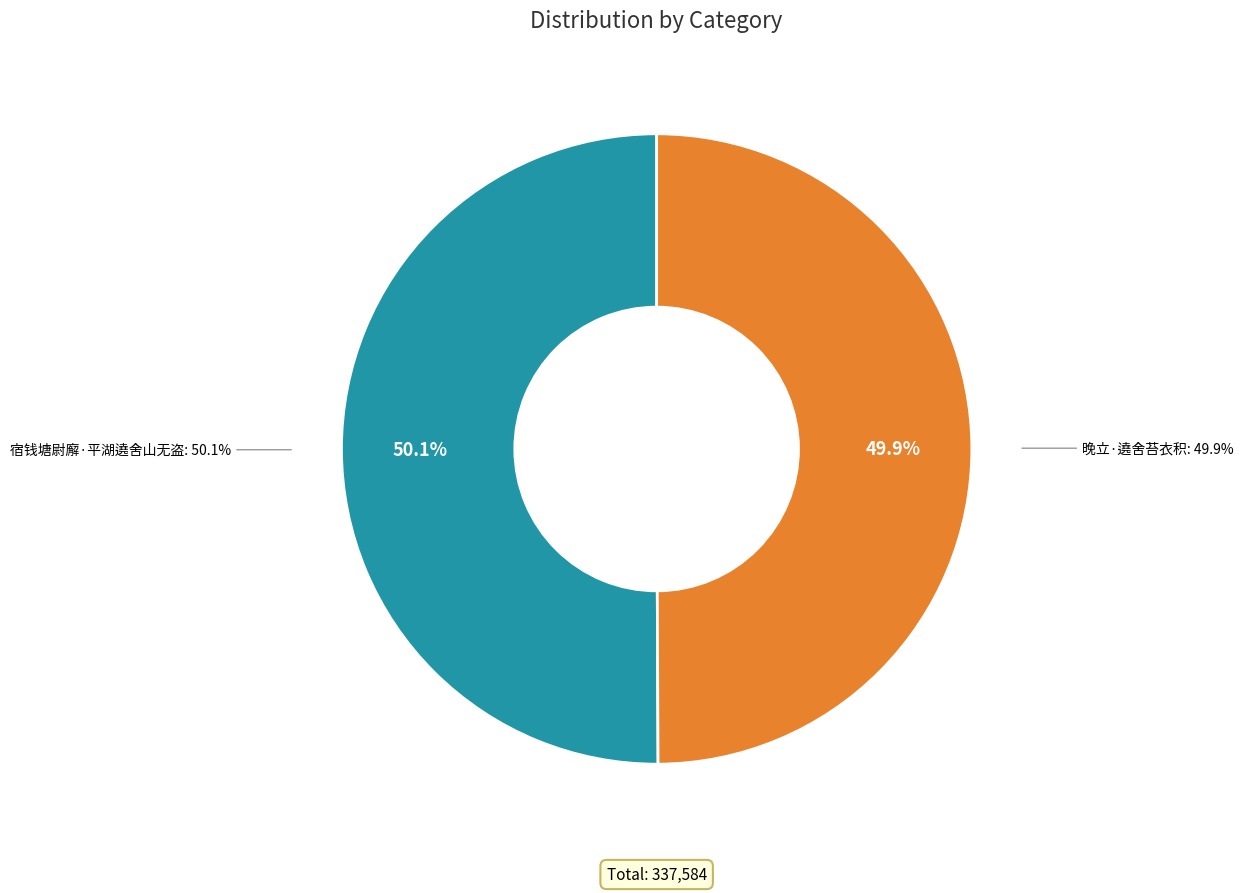

Is it true that 宿钱塘尉廨·平湖遶舍山无盗 is 50% of the pie?

True